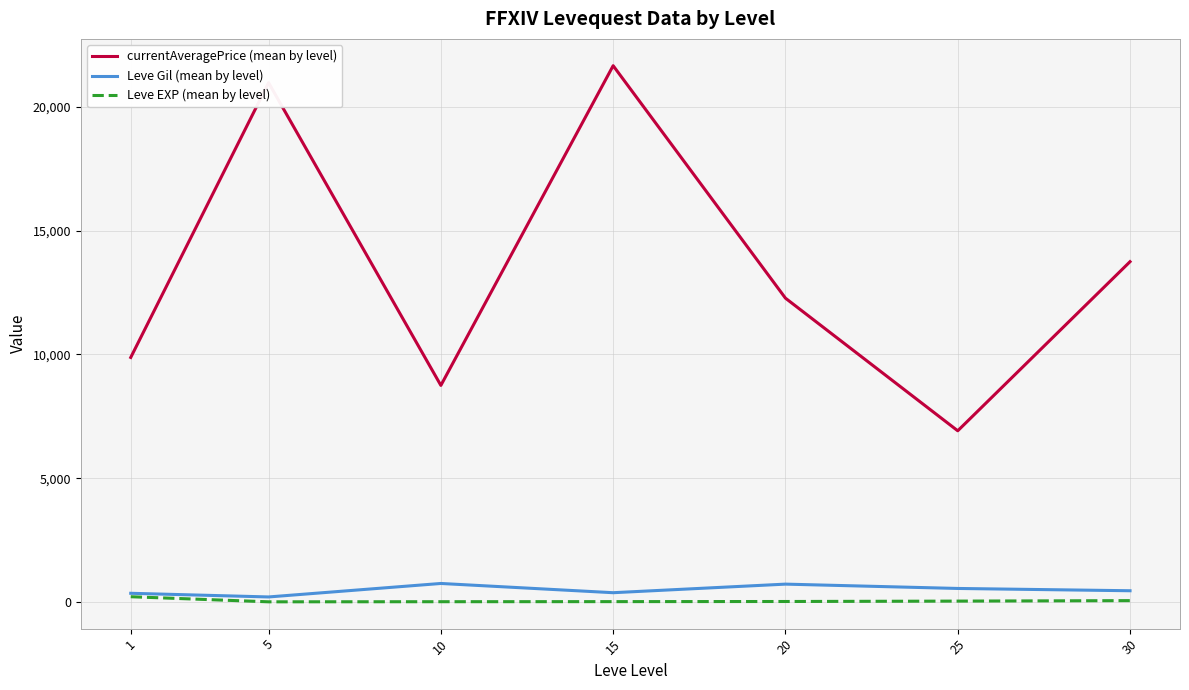

What is the difference between the Leve EXP (mean by level) values at 5 and 1?

205.8